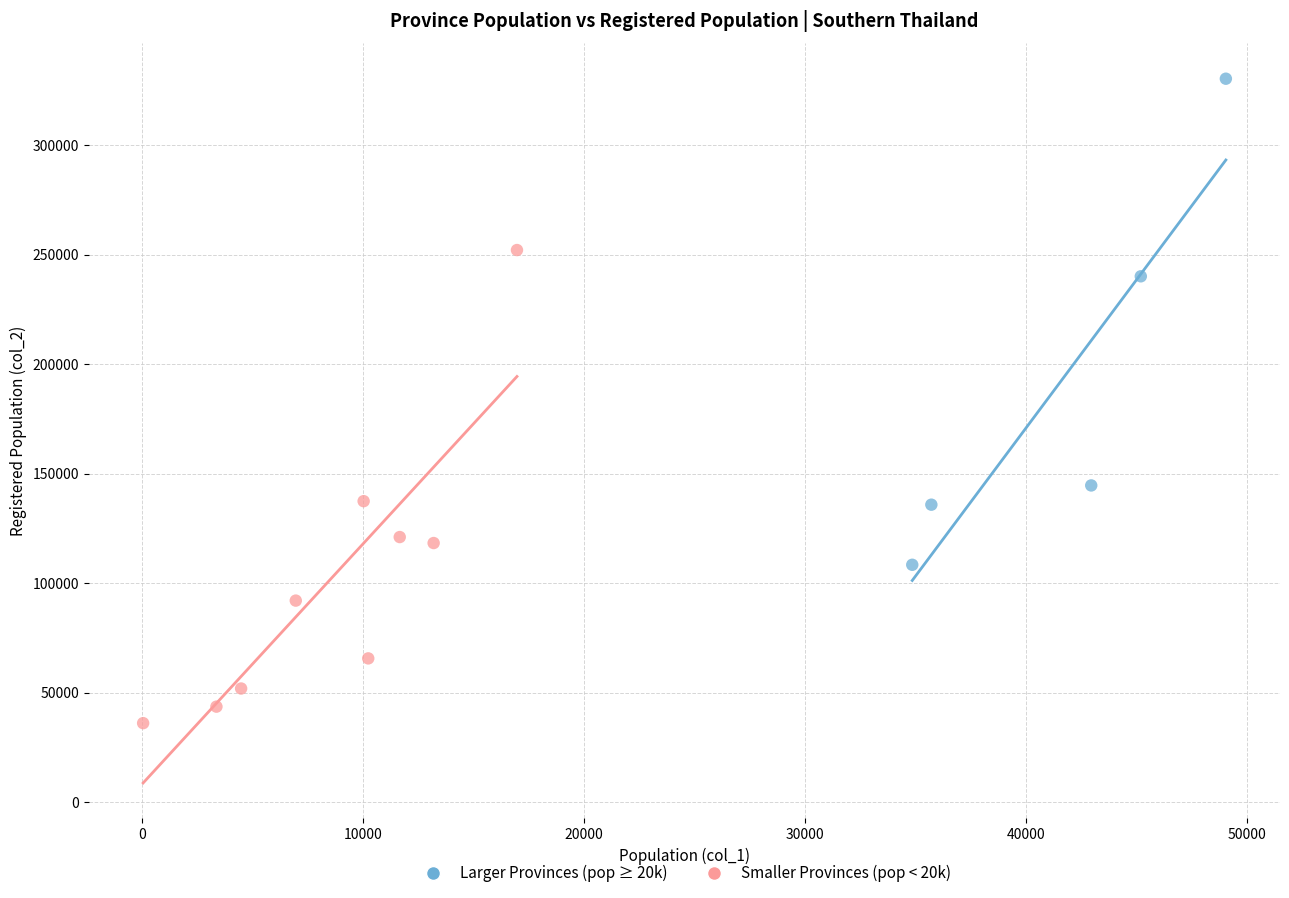

Which series contains the lowest Y value?

Smaller Provinces (pop < 20k)